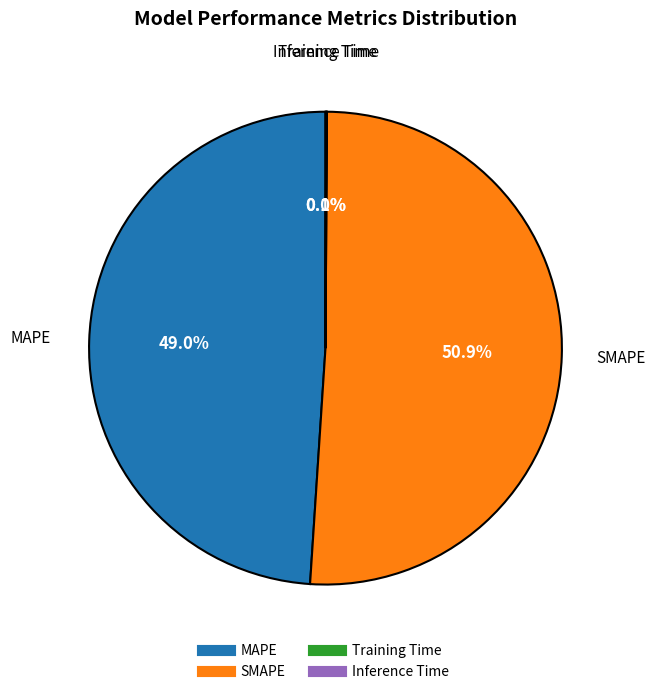

Do SMAPE and MAPE together represent more than half of the pie?

Yes